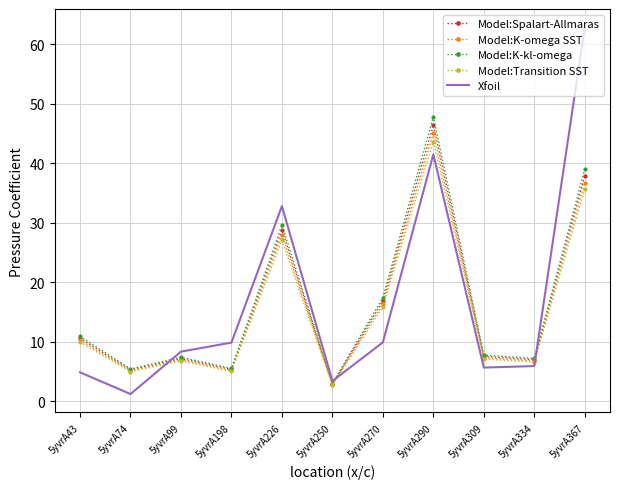

True or false: Xfoil has more than 1 points higher than both neighbors.

True